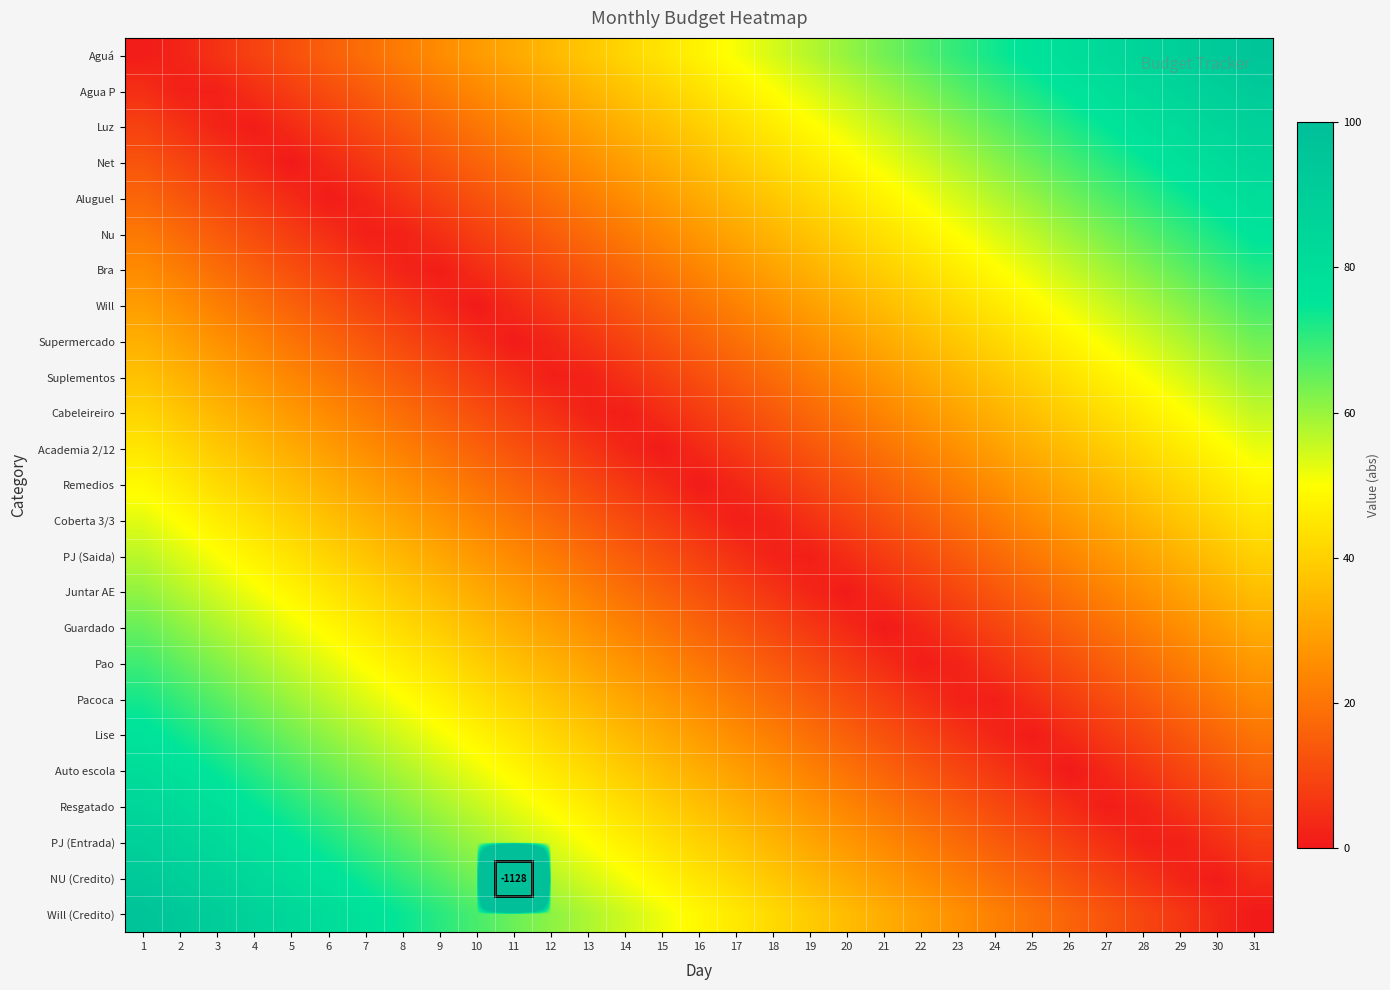

At how many categories does at least one series exceed 31?

31